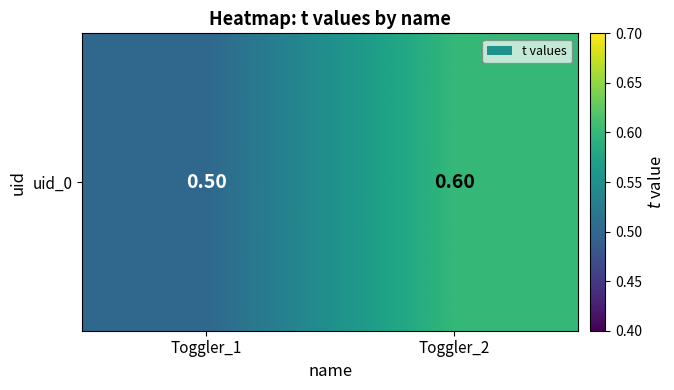

List the labels in order of value, largest first.

Toggler_2, Toggler_1